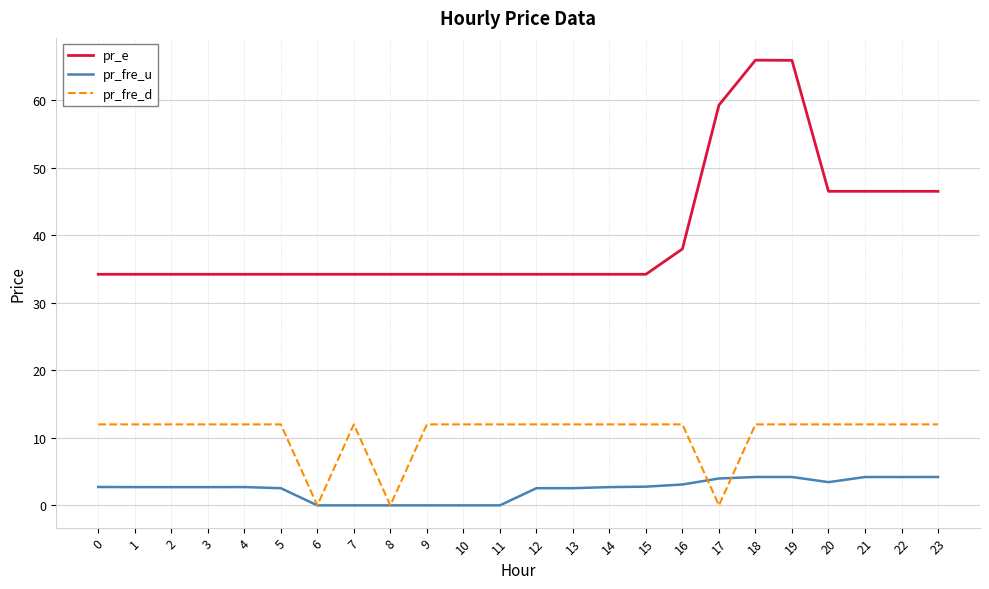

Does the chart have visible grid lines?

Yes